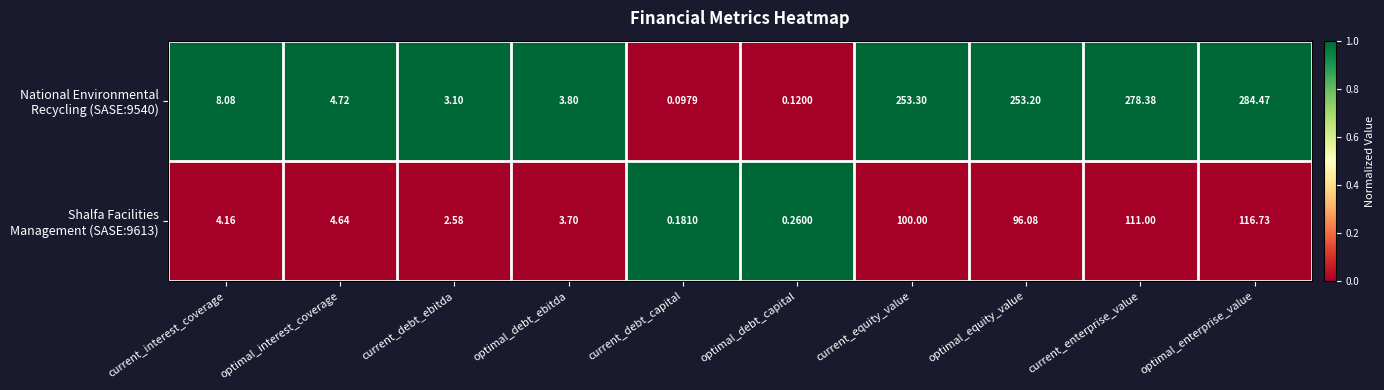

At which category is the sum across all series the highest?

optimal_enterprise_value